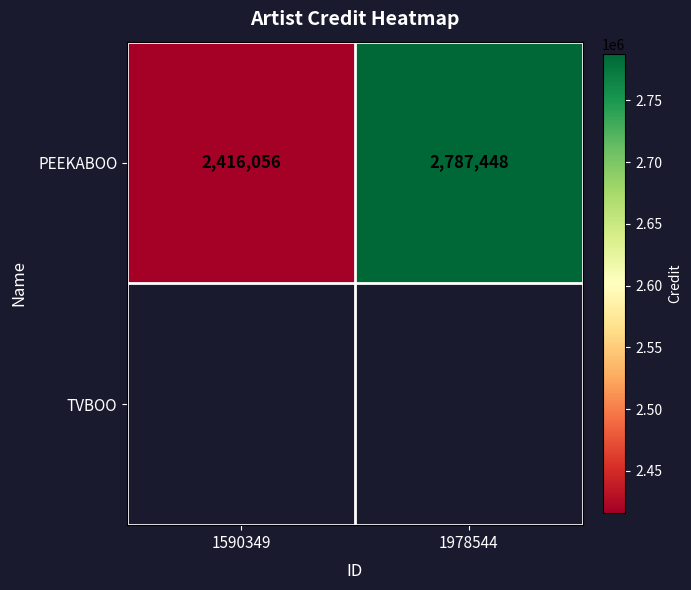

How many values are below 2787448?

1